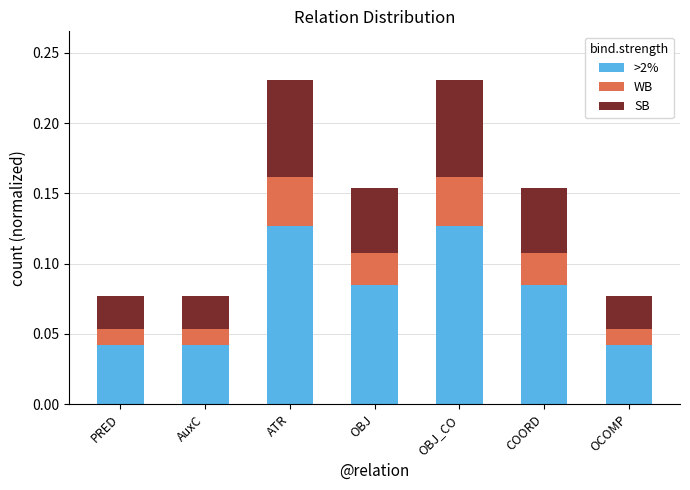

The >2% series shows 0.1 at AuxC. True or false?

False